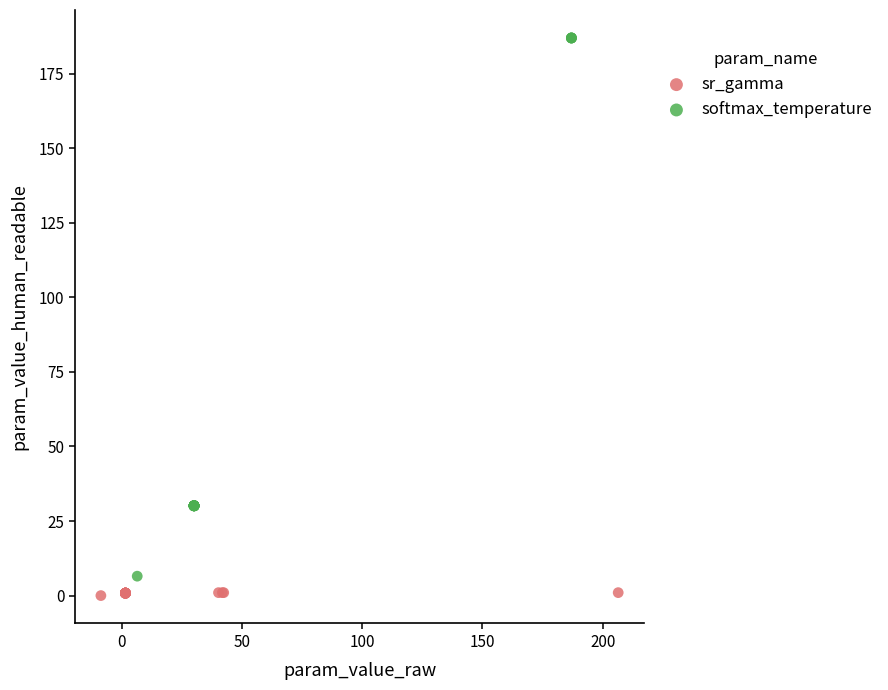

Which series has the widest spread of Y values?

softmax_temperature